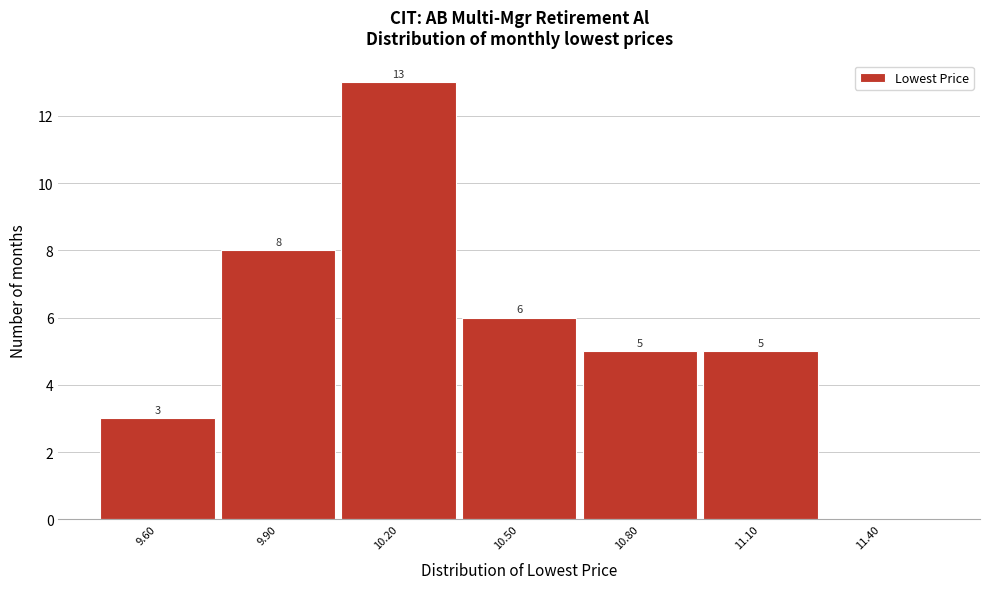

Reading left to right, list all the values displayed in this chart.

9.60=3	9.90=8	10.20=13	10.50=6	10.80=5	11.10=5	11.40=0